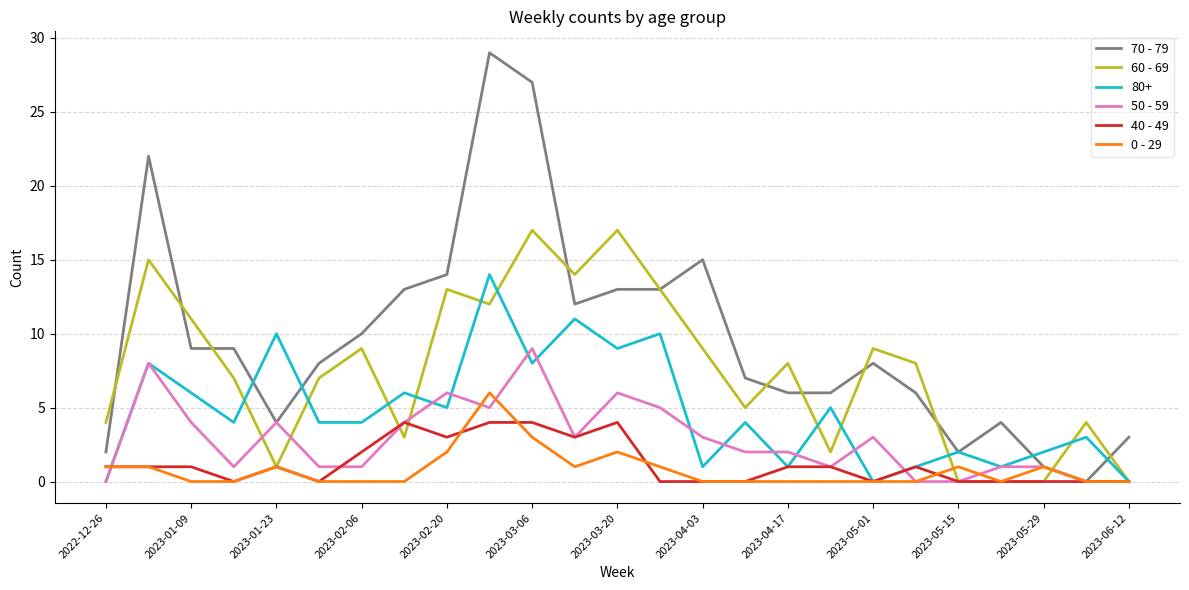

Which series has the largest total across all categories?

70 - 79